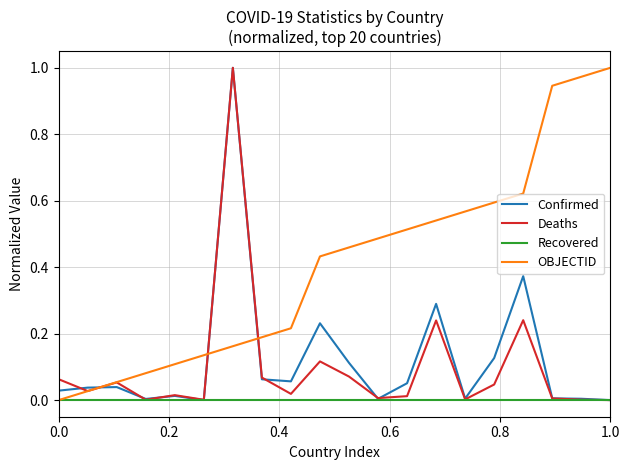

Which series has the largest total across all categories?

OBJECTID